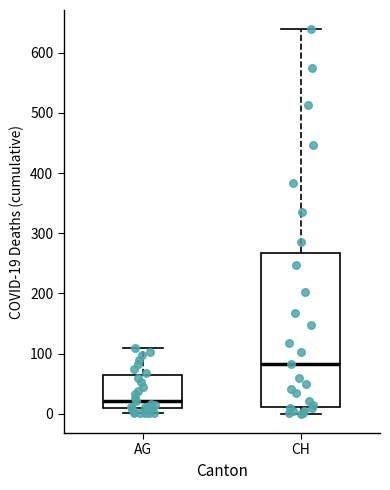

Where does the median line of the box for AG sit on the y-axis? The values are not printed on the chart, so give them approximately, as read against the axis.

20